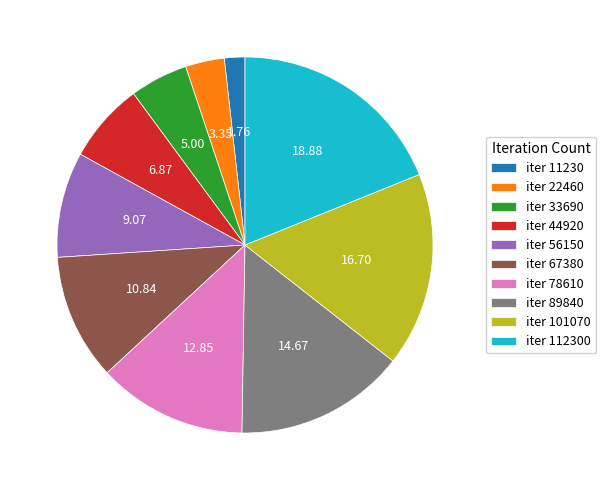

Approximately how many times larger is the value at iter 44920 compared to iter 56150?

0.8